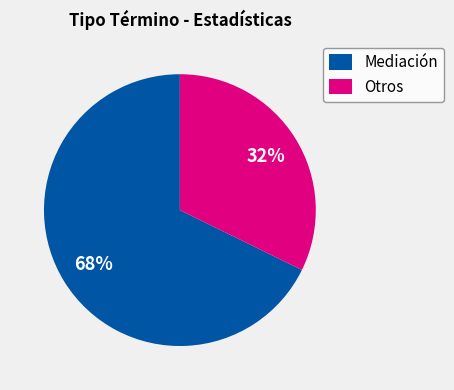

Does Mediación represent more than half of the total?

Yes